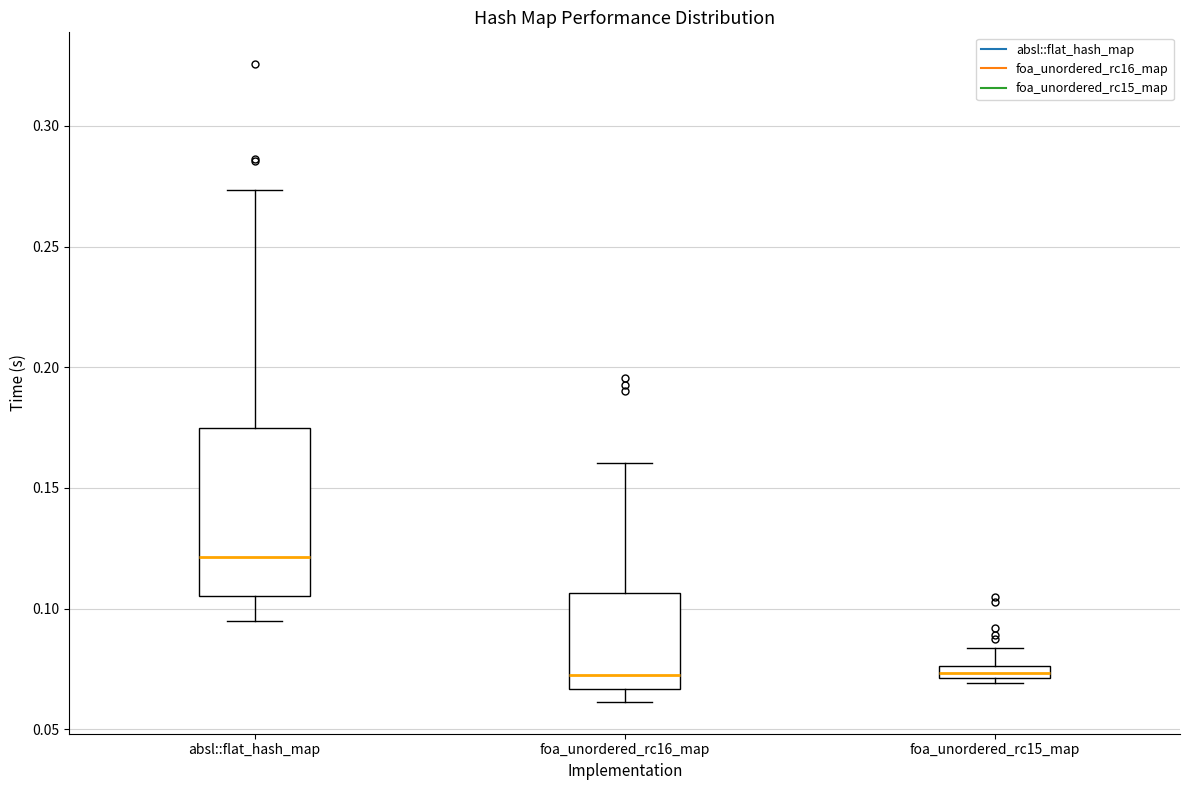

Where is the upper edge of the box for foa_unordered_rc15_map on the y-axis? The values are not printed on the chart, so give them approximately, as read against the axis.

0.075